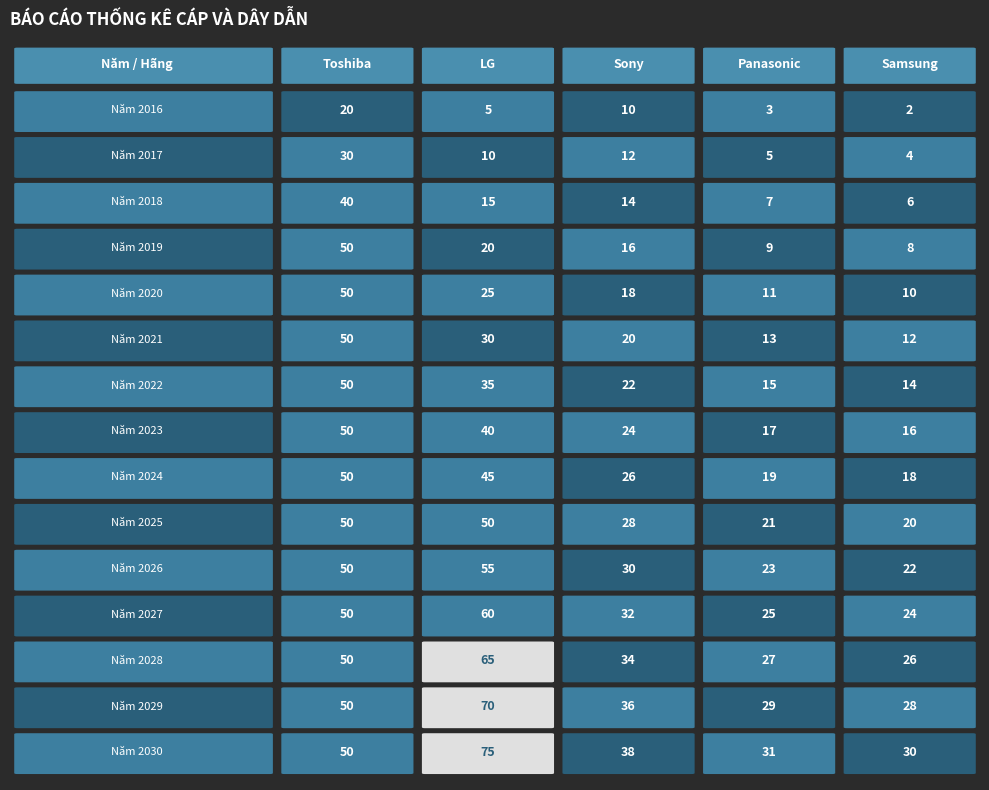

Reading left to right, list all the values displayed in this chart.

Toshiba: Năm 2016=20	Năm 2017=30	Năm 2018=40	Năm 2019=50	Năm 2020=50	Năm 2021=50	Năm 2022=50	Năm 2023=50	Năm 2024=50	Năm 2025=50	Năm 2026=50	Năm 2027=50	Năm 2028=50	Năm 2029=50	Năm 2030=50
LG: Năm 2016=5	Năm 2017=10	Năm 2018=15	Năm 2019=20	Năm 2020=25	Năm 2021=30	Năm 2022=35	Năm 2023=40	Năm 2024=45	Năm 2025=50	Năm 2026=55	Năm 2027=60	Năm 2028=65	Năm 2029=70	Năm 2030=75
Sony: Năm 2016=10	Năm 2017=12	Năm 2018=14	Năm 2019=16	Năm 2020=18	Năm 2021=20	Năm 2022=22	Năm 2023=24	Năm 2024=26	Năm 2025=28	Năm 2026=30	Năm 2027=32	Năm 2028=34	Năm 2029=36	Năm 2030=38
Panasonic: Năm 2016=3	Năm 2017=5	Năm 2018=7	Năm 2019=9	Năm 2020=11	Năm 2021=13	Năm 2022=15	Năm 2023=17	Năm 2024=19	Năm 2025=21	Năm 2026=23	Năm 2027=25	Năm 2028=27	Năm 2029=29	Năm 2030=31
Samsung: Năm 2016=2	Năm 2017=4	Năm 2018=6	Năm 2019=8	Năm 2020=10	Năm 2021=12	Năm 2022=14	Năm 2023=16	Năm 2024=18	Năm 2025=20	Năm 2026=22	Năm 2027=24	Năm 2028=26	Năm 2029=28	Năm 2030=30